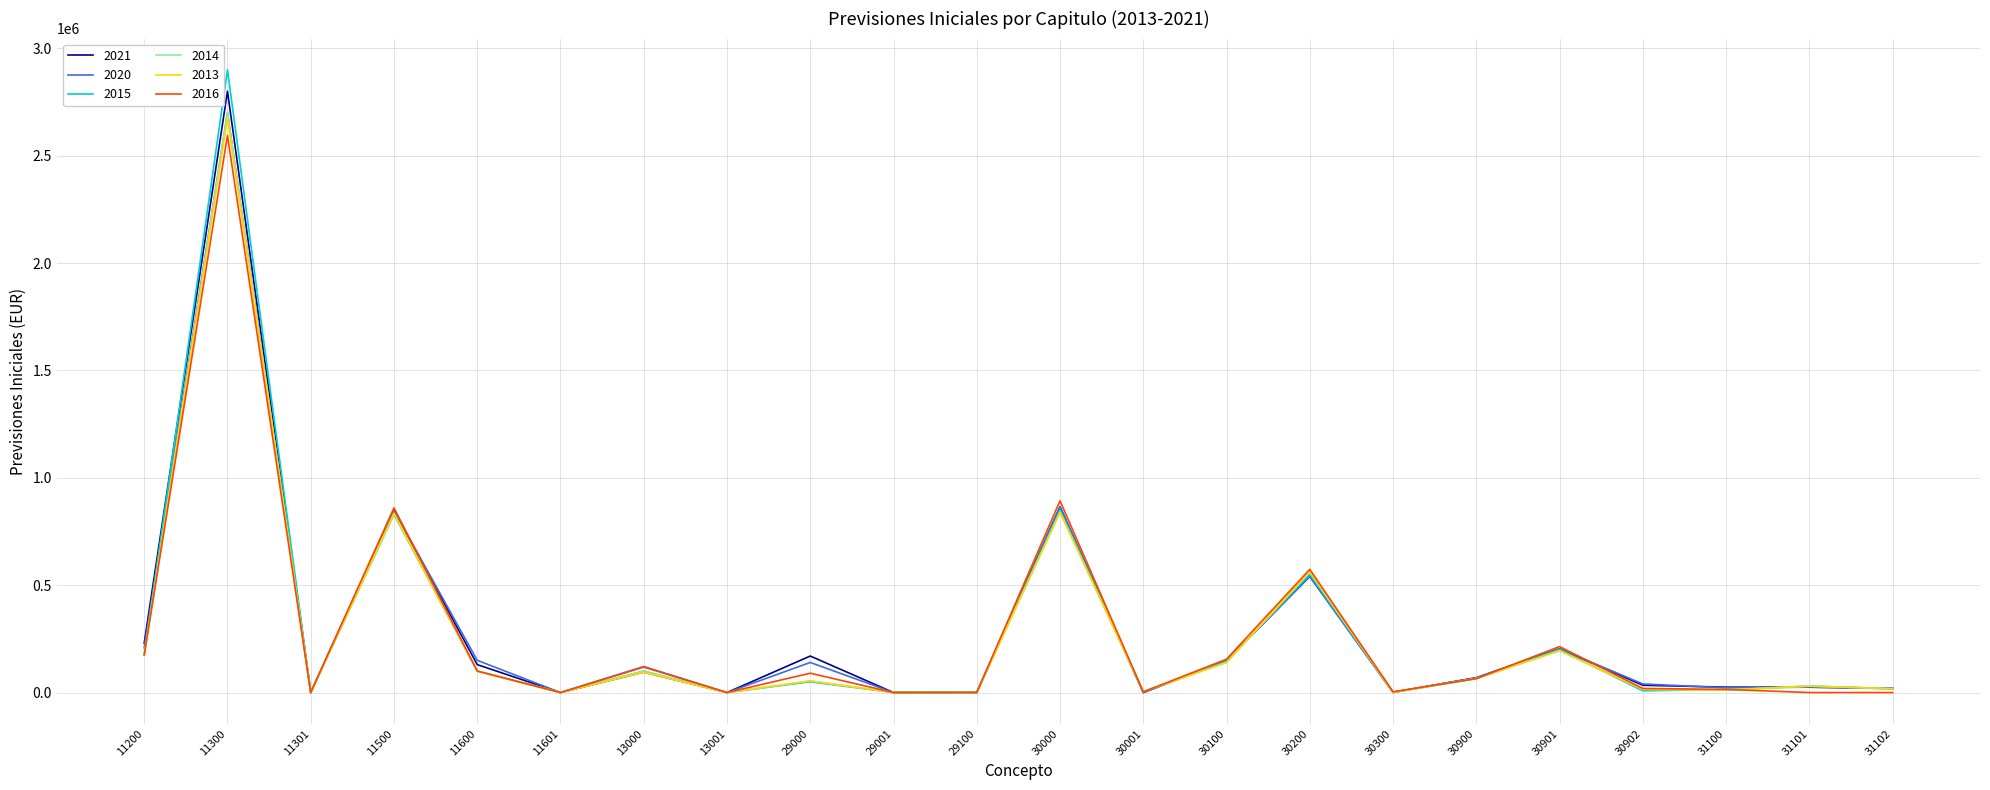

In 2016, how many points are higher than both neighbors (excluding endpoints)?

7